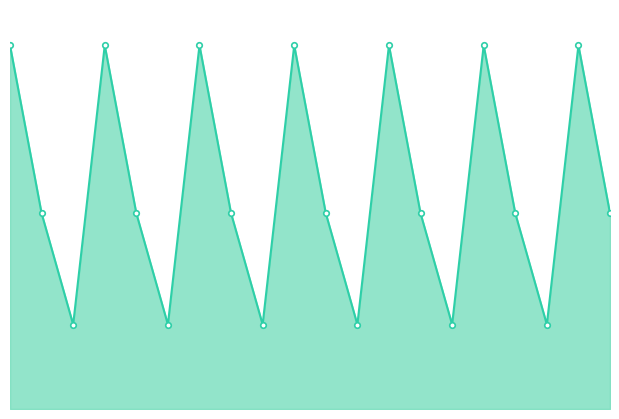

True or false: the data shows 461.2 at 14.

False